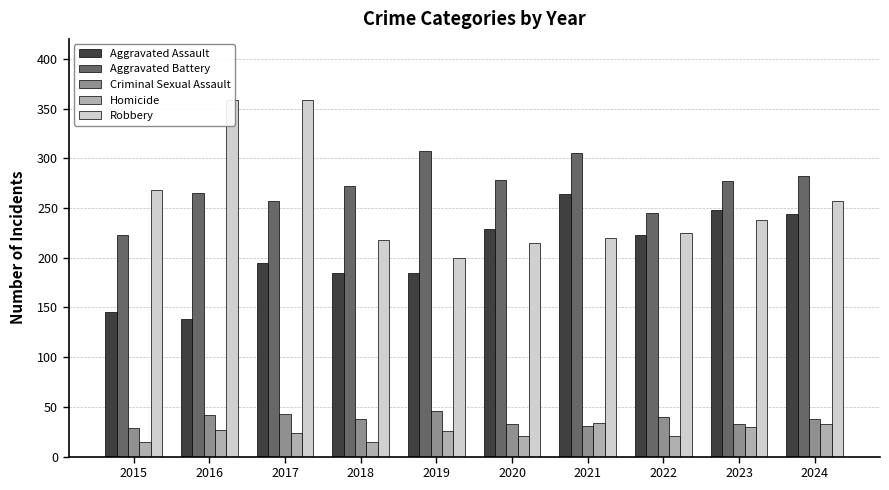

At which category is the sum across all series the highest?

2017